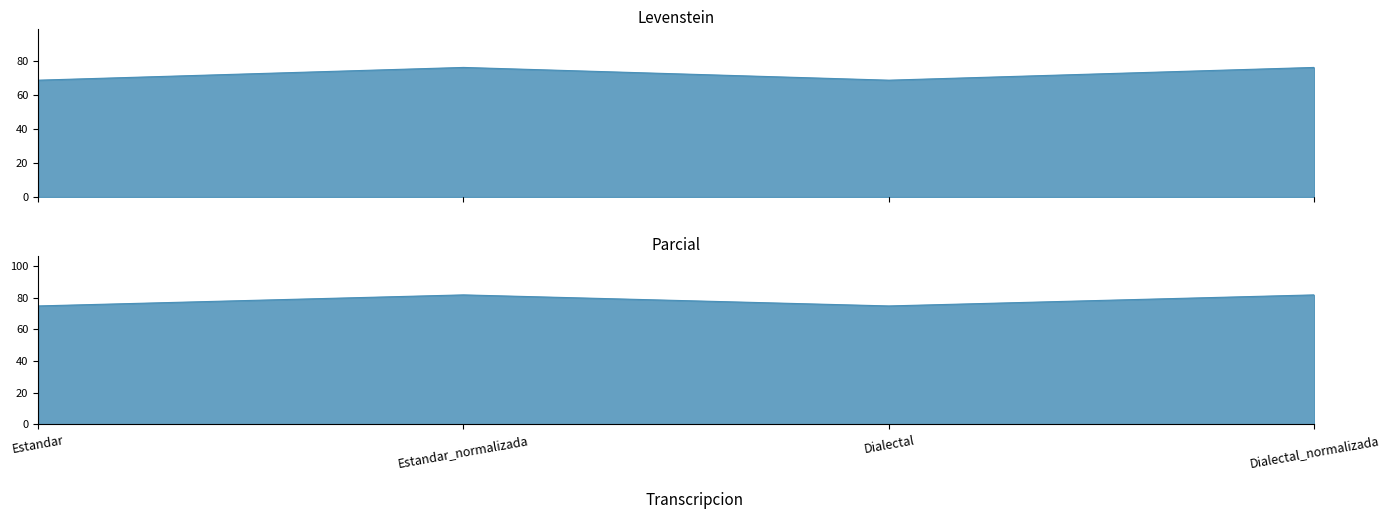

What is the difference between the highest and lowest values at Dialectal?

5.9